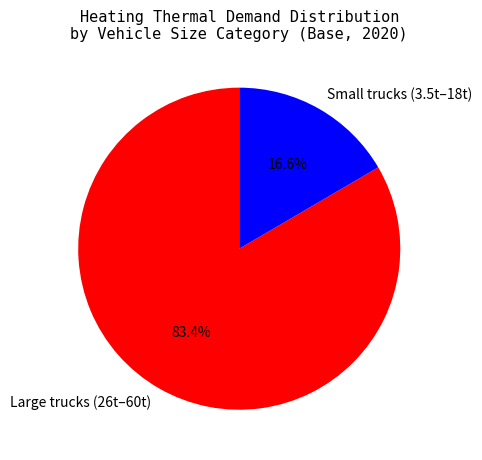

What is the total percentage of Large trucks (26t–60t) and Small trucks (3.5t–18t)?

100.0%